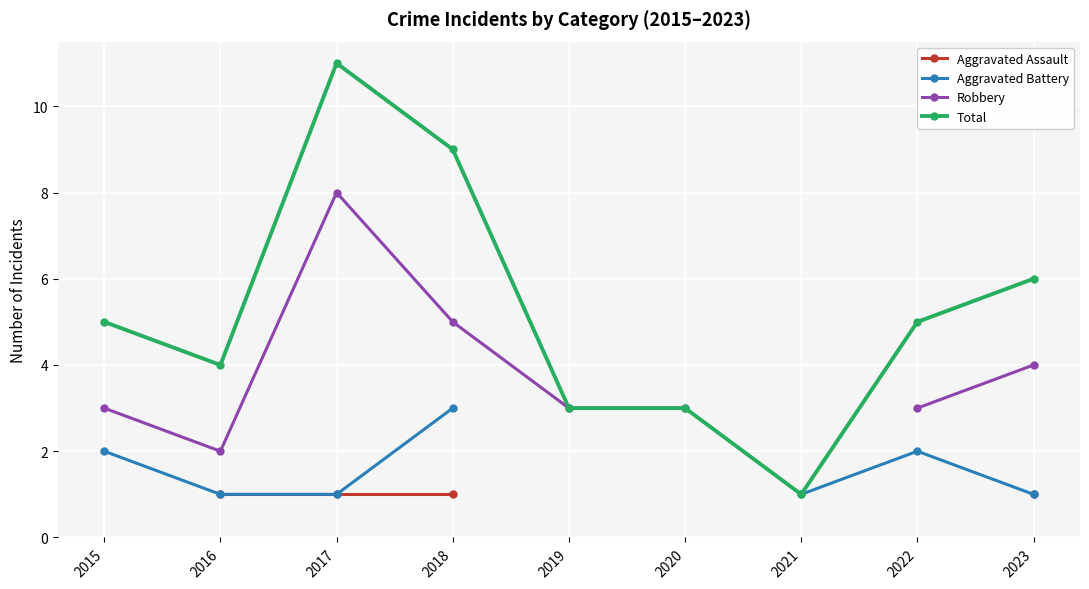

The Total series shows 11.0 at 2017. True or false?

True